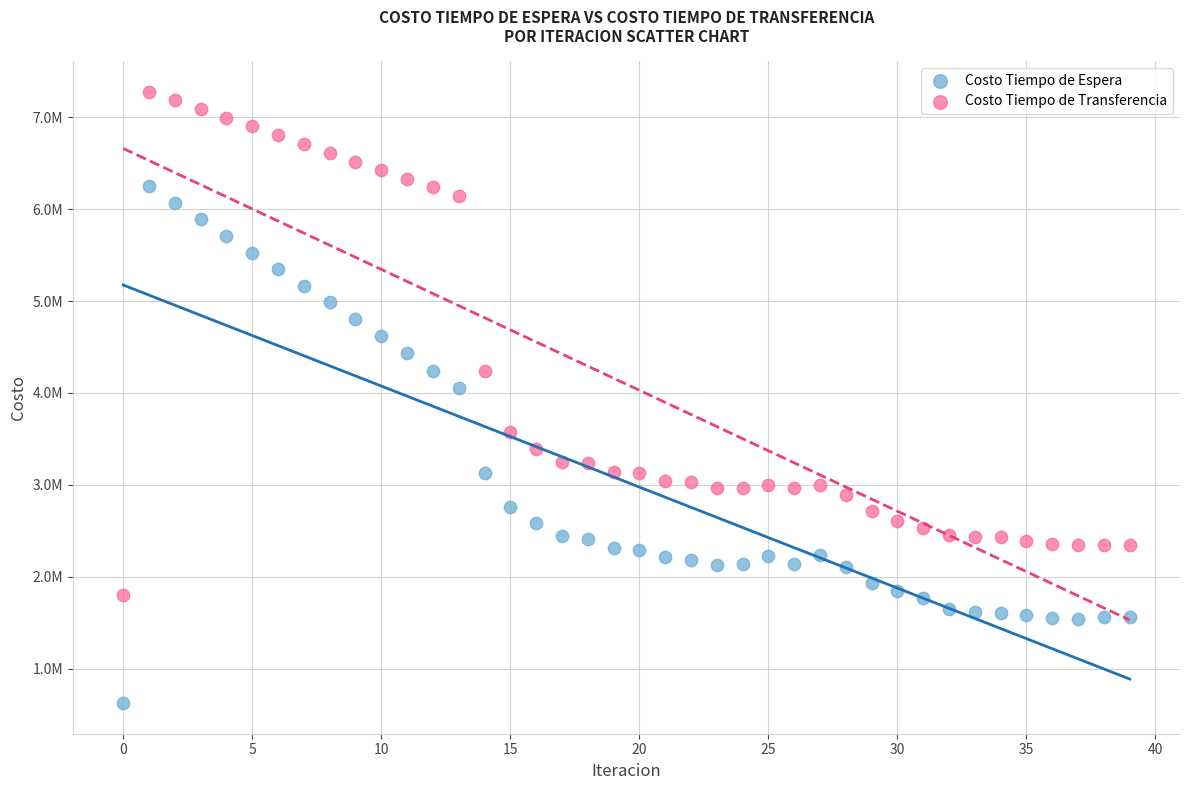

What are all the series names shown in the legend?

Costo Tiempo de Espera, Costo Tiempo de Transferencia